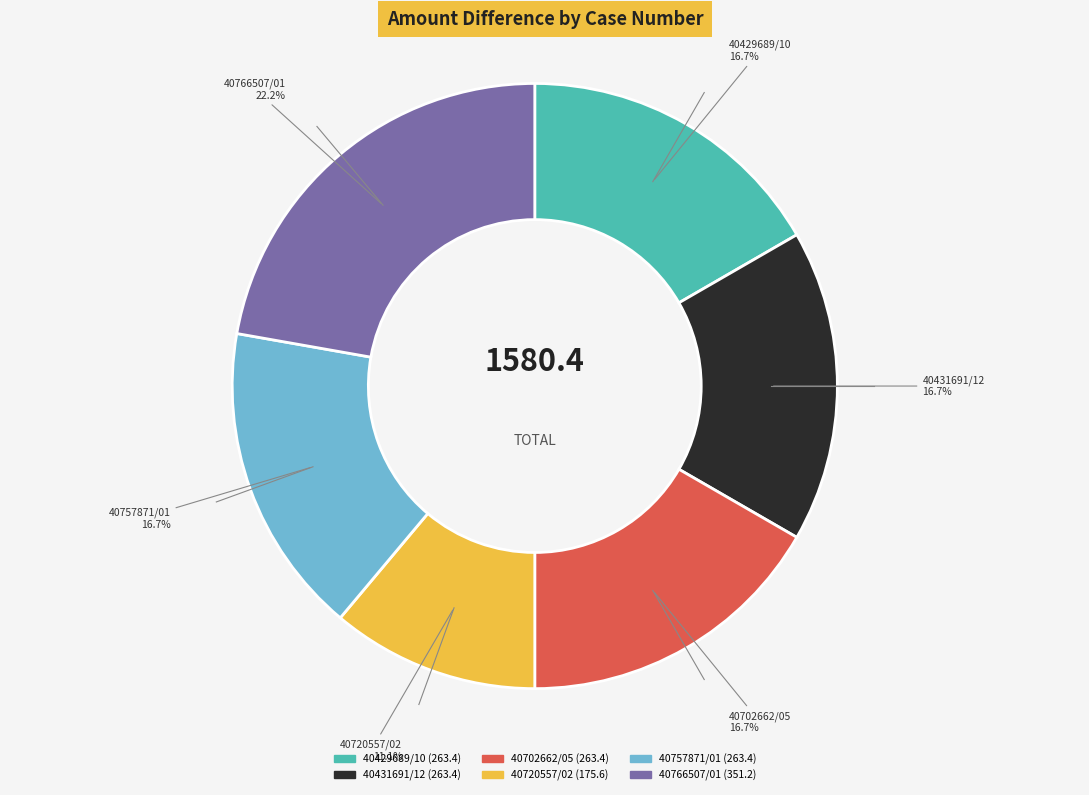

Combined, what portion of the pie is 40720557/02 and 40702662/05?

27.8%